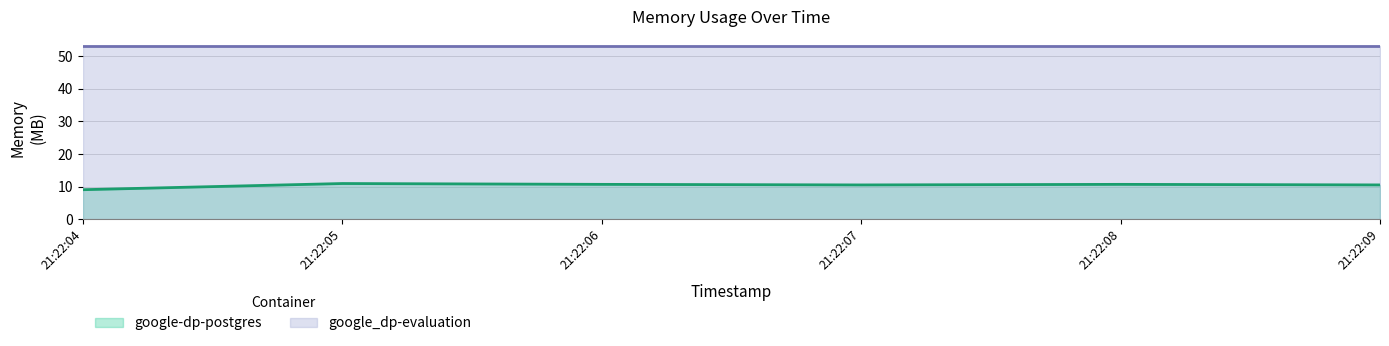

Does the chart display data point markers on the line(s)?

No